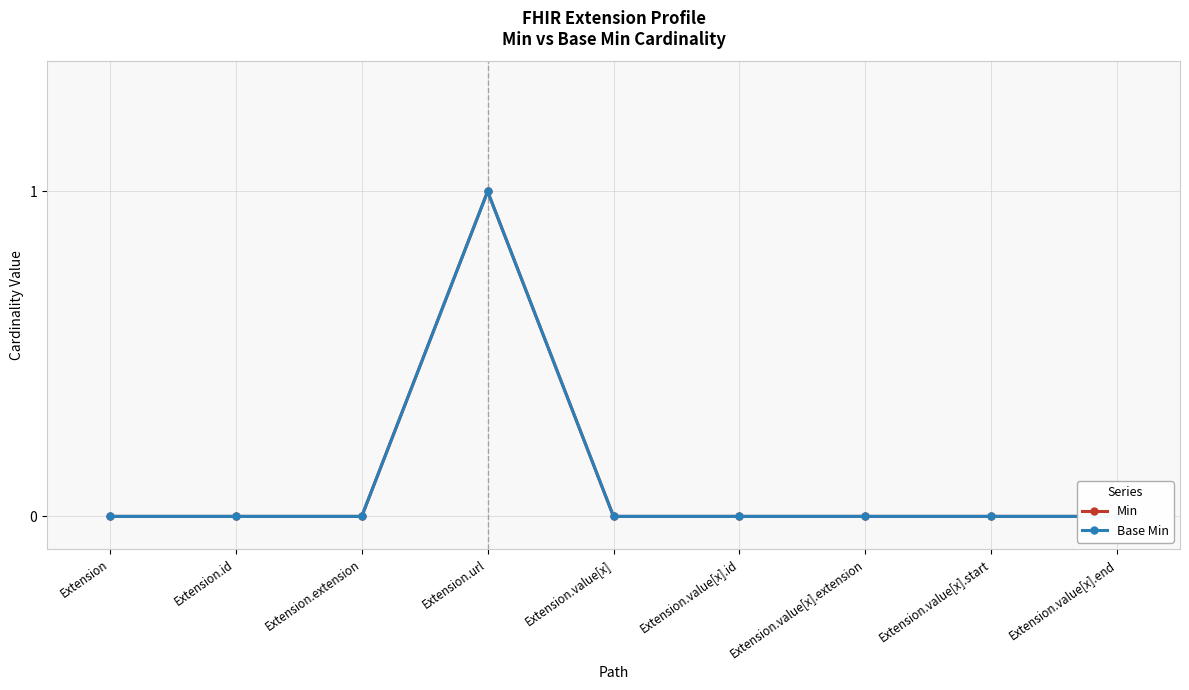

Between Extension.value[x].end and Extension.extension, which is larger?

Extension.value[x].end